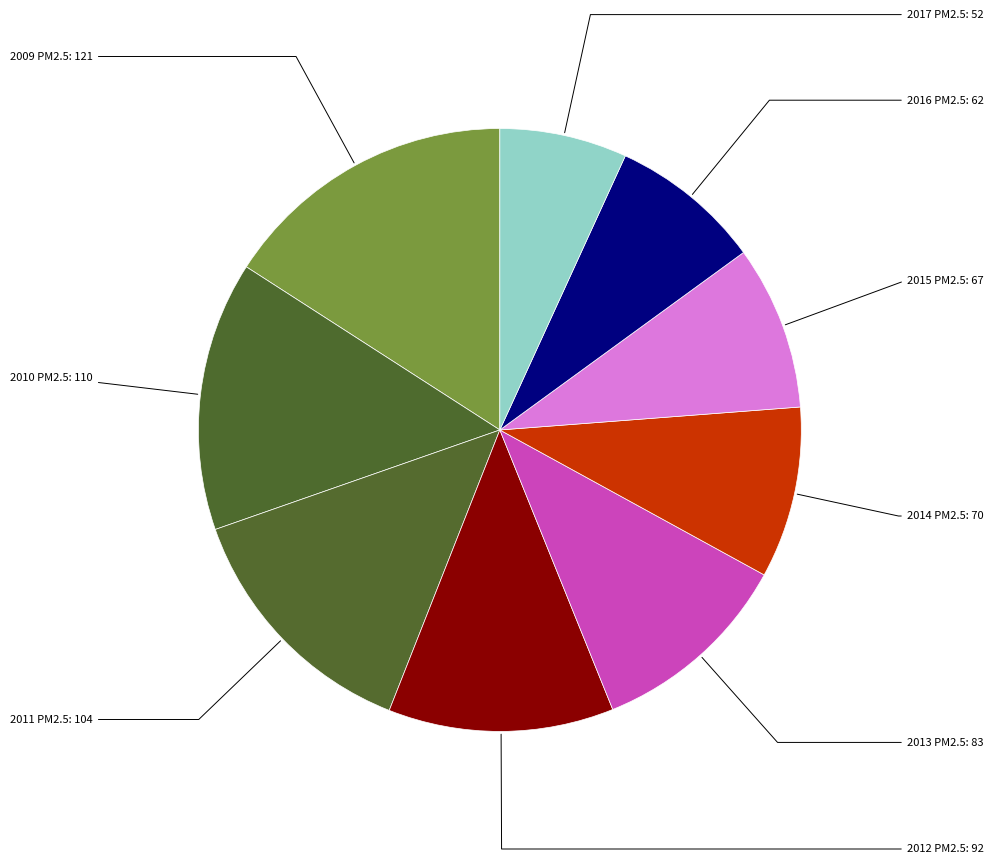

True or false: 2015 accounts for 18% of the total.

False